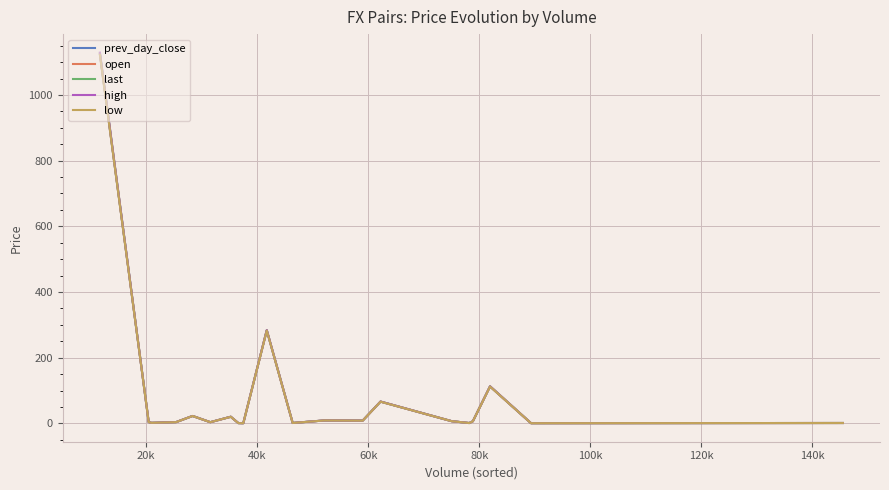

Which series has the widest spread of values?

high